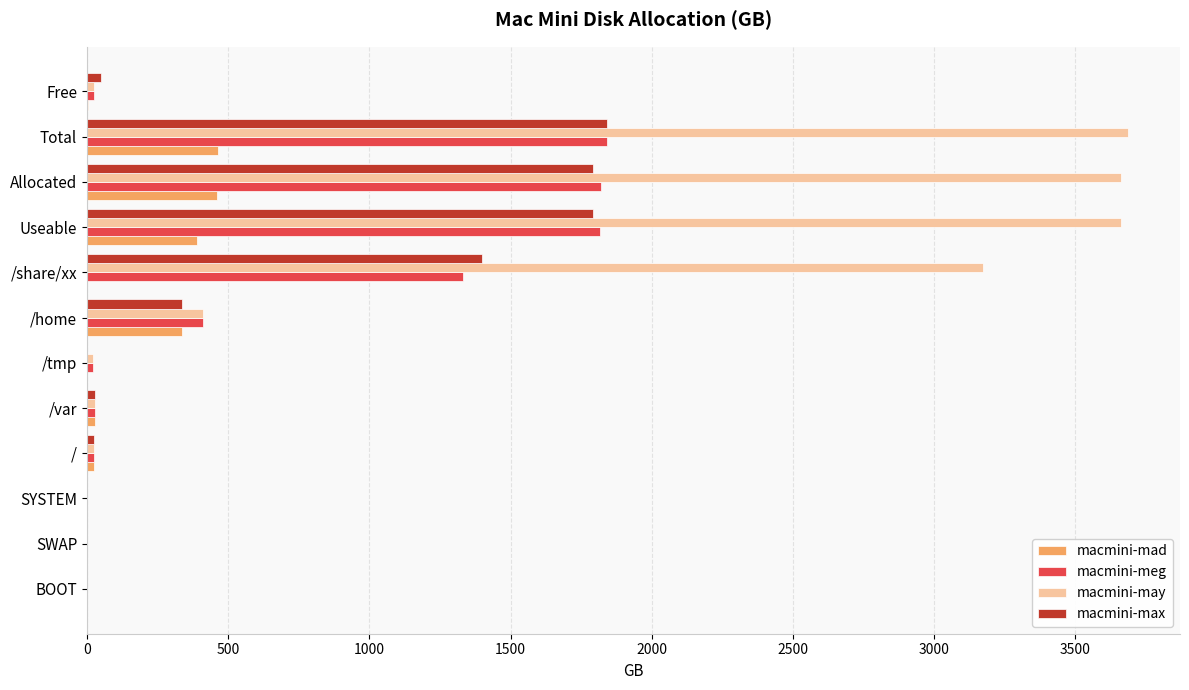

Which series has the largest total across all categories?

macmini-may